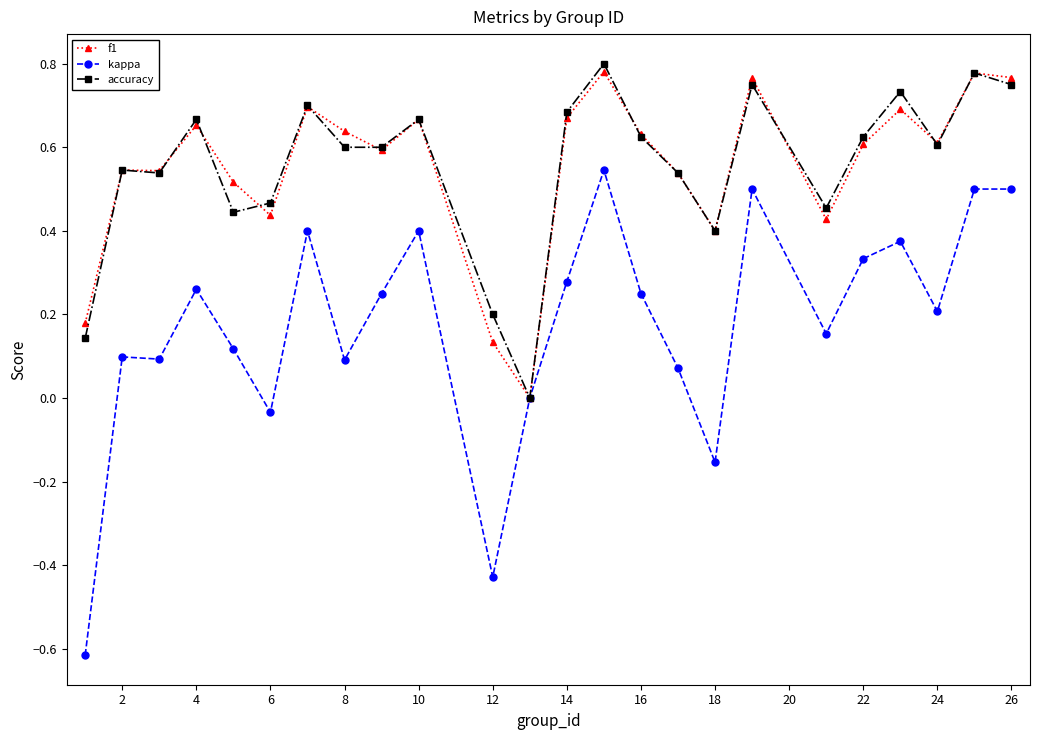

Which series has the largest range (max minus min)?

kappa